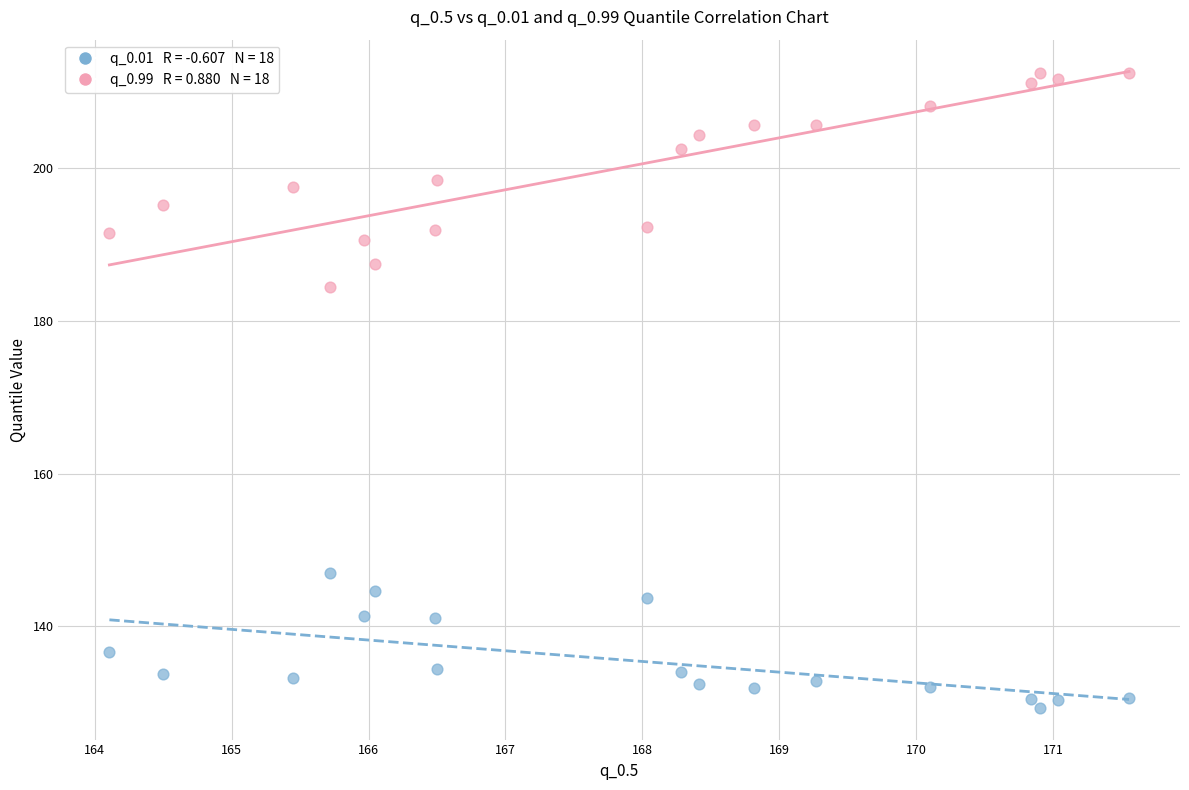

Across all series, what Y value is closest to 170?

184.5